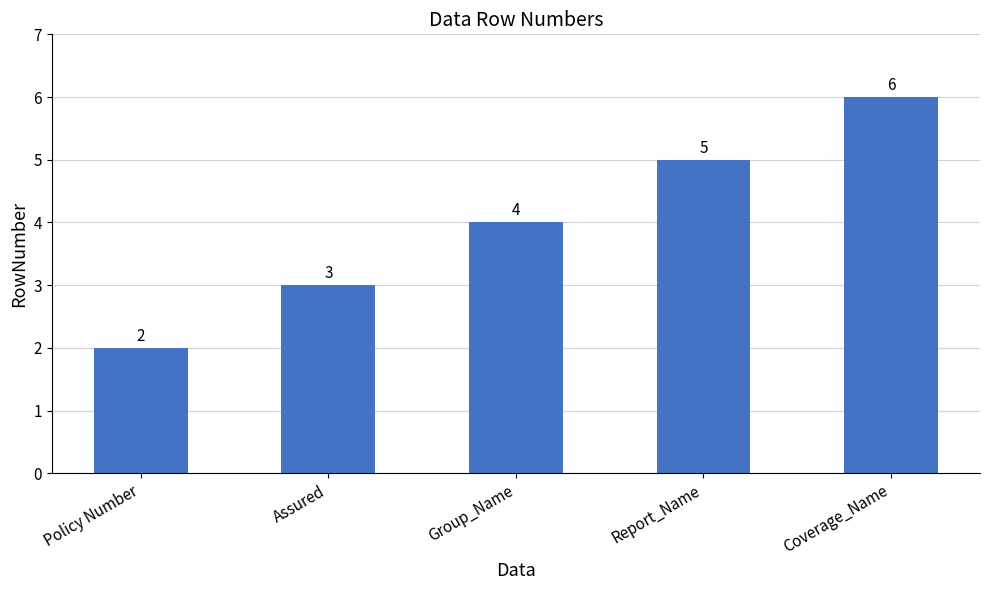

How many distinct data groups are displayed?

1